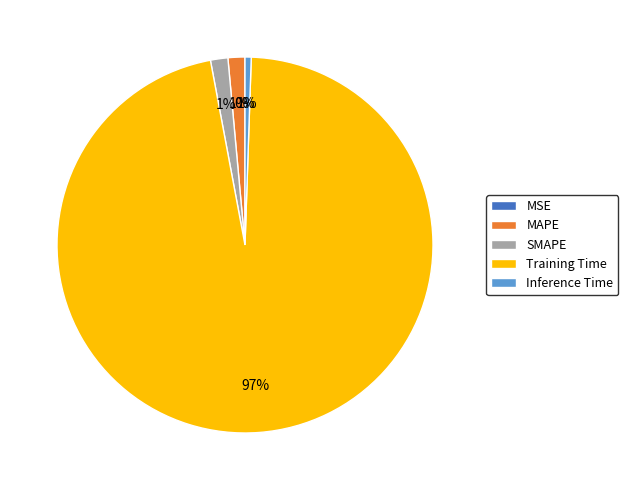

Is there any slice that represents more than half of the pie?

Yes